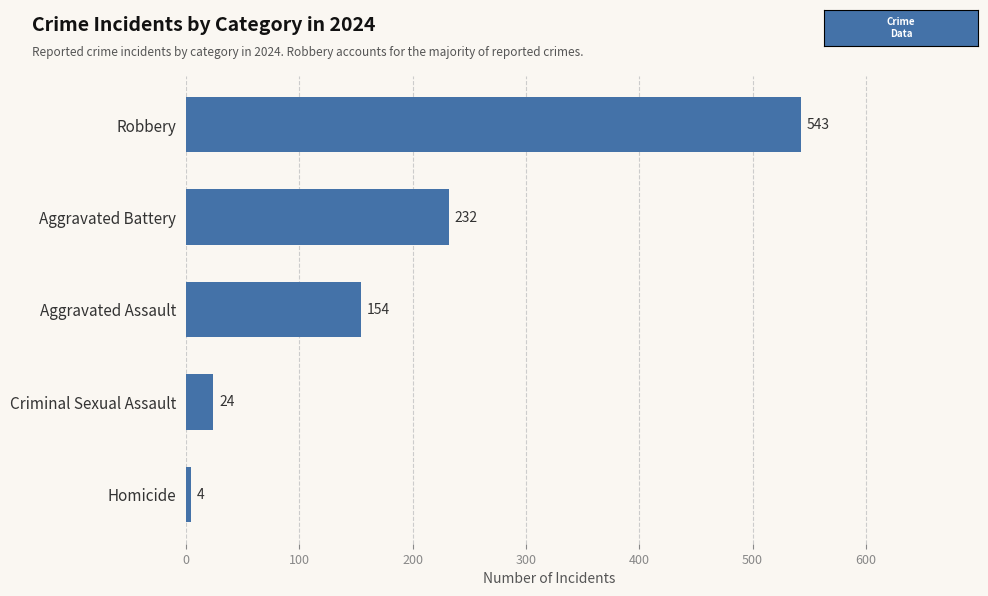

Which category has the highest value across all series?

Robbery